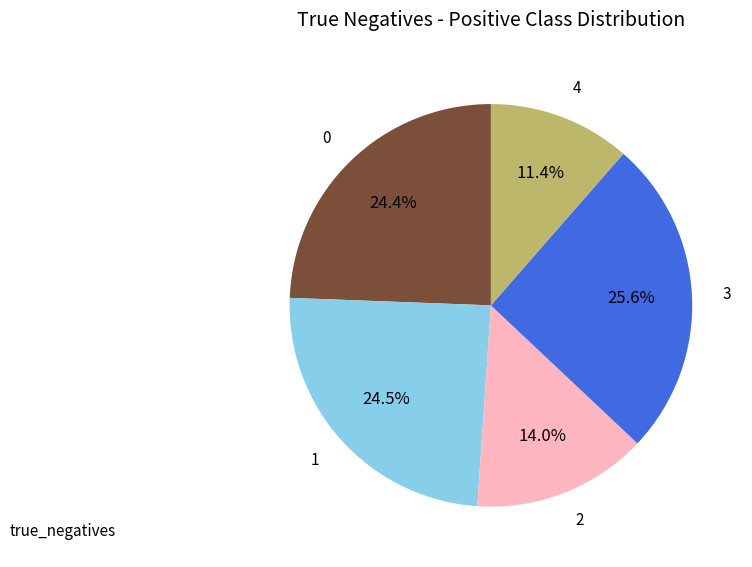

To the nearest percent, what is the difference between the 0 and 2 slice percentages?

10%